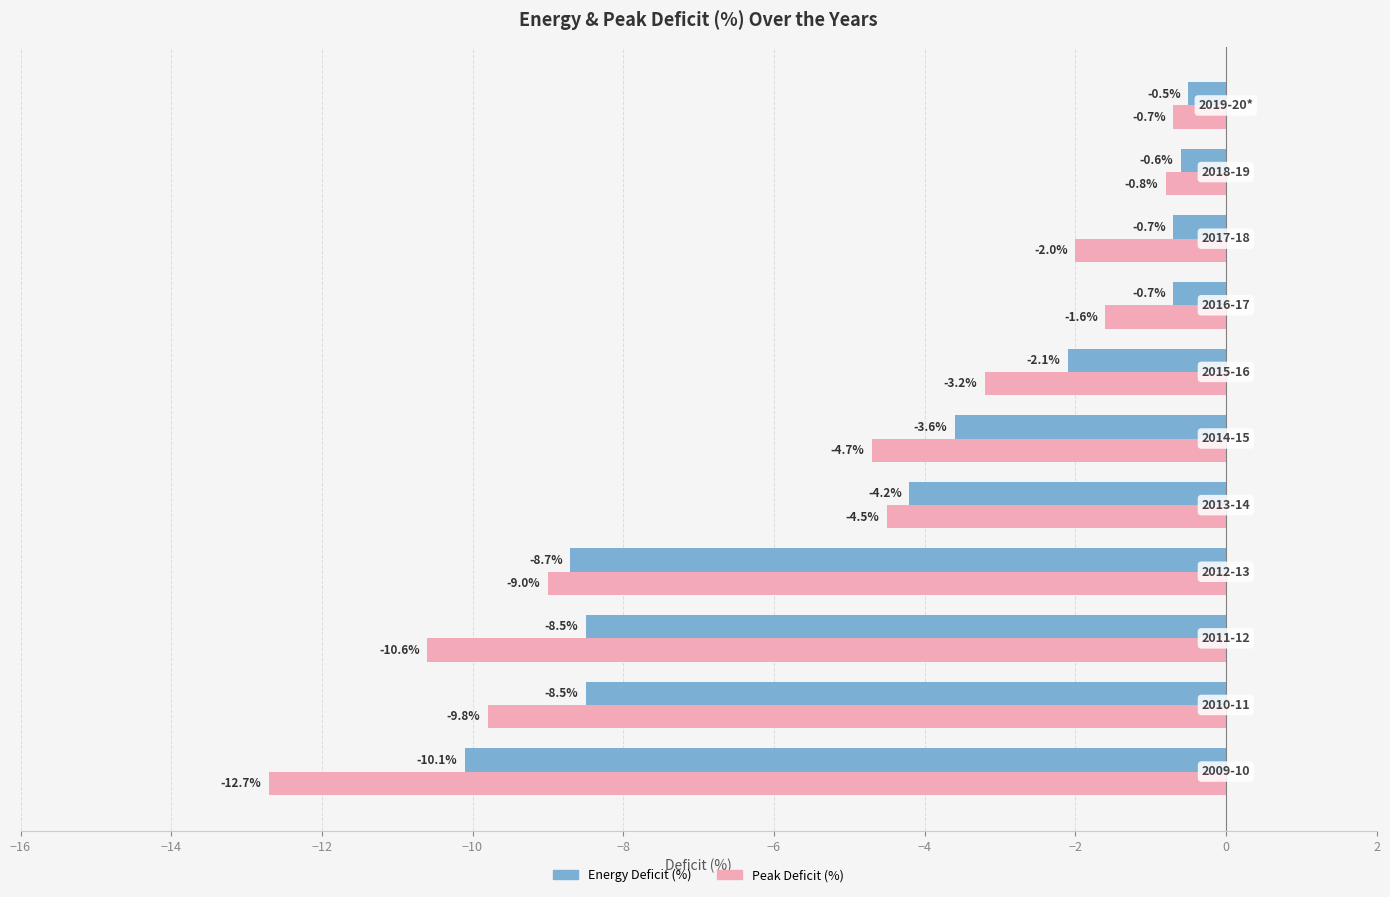

What are all the series names shown in the legend?

Energy Deficit (%), Peak Deficit (%)